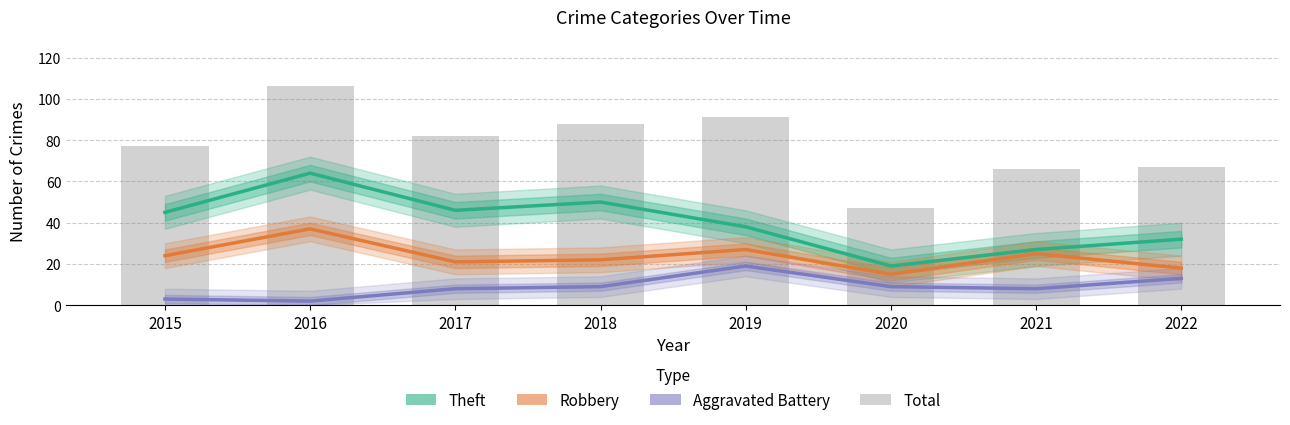

What is the difference between the second highest and minimum values in the Robbery series?

12